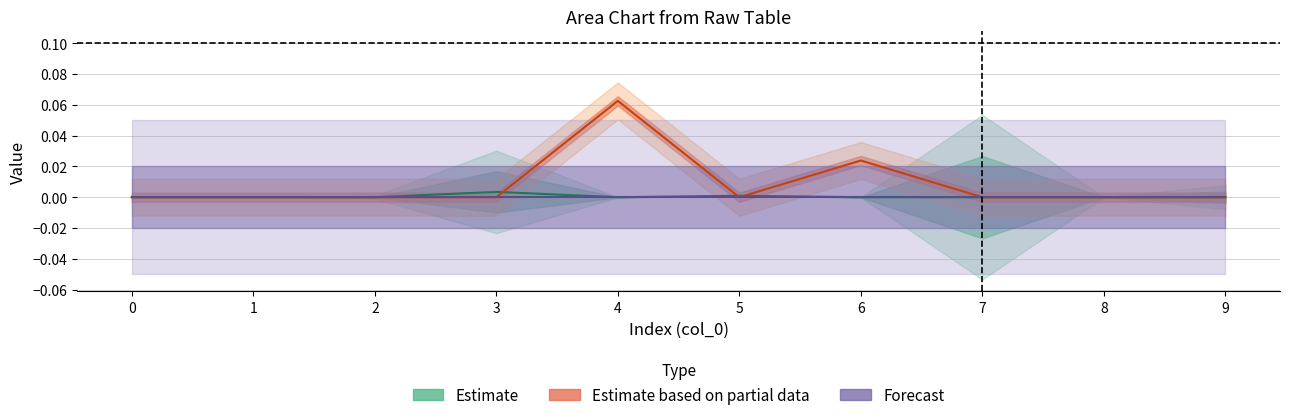

True or false: Estimate based on partial data and Forecast intersect in this chart.

False